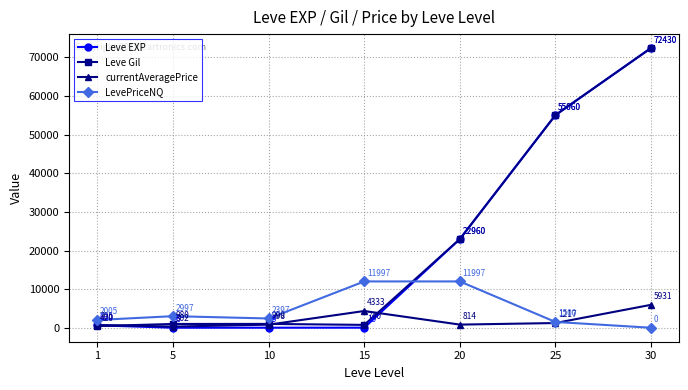

What is the maximum value for LevePriceNQ?

11997.0